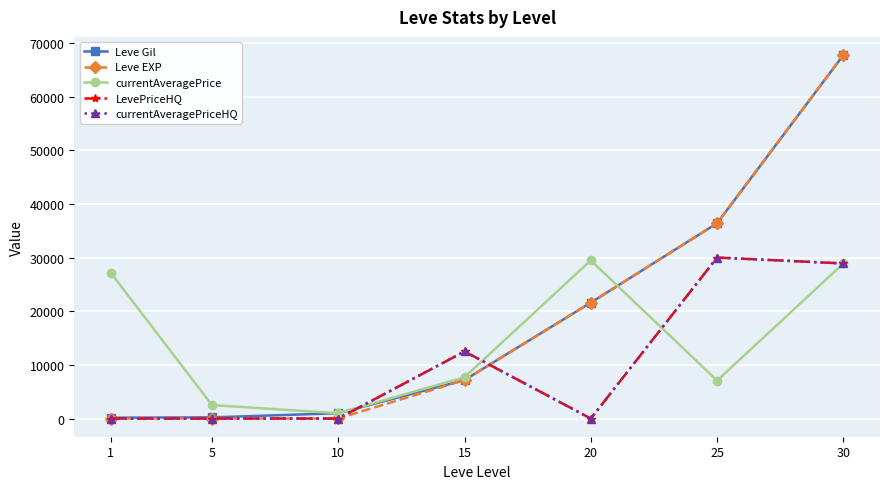

Read the currentAveragePrice value at 30.

28899.5